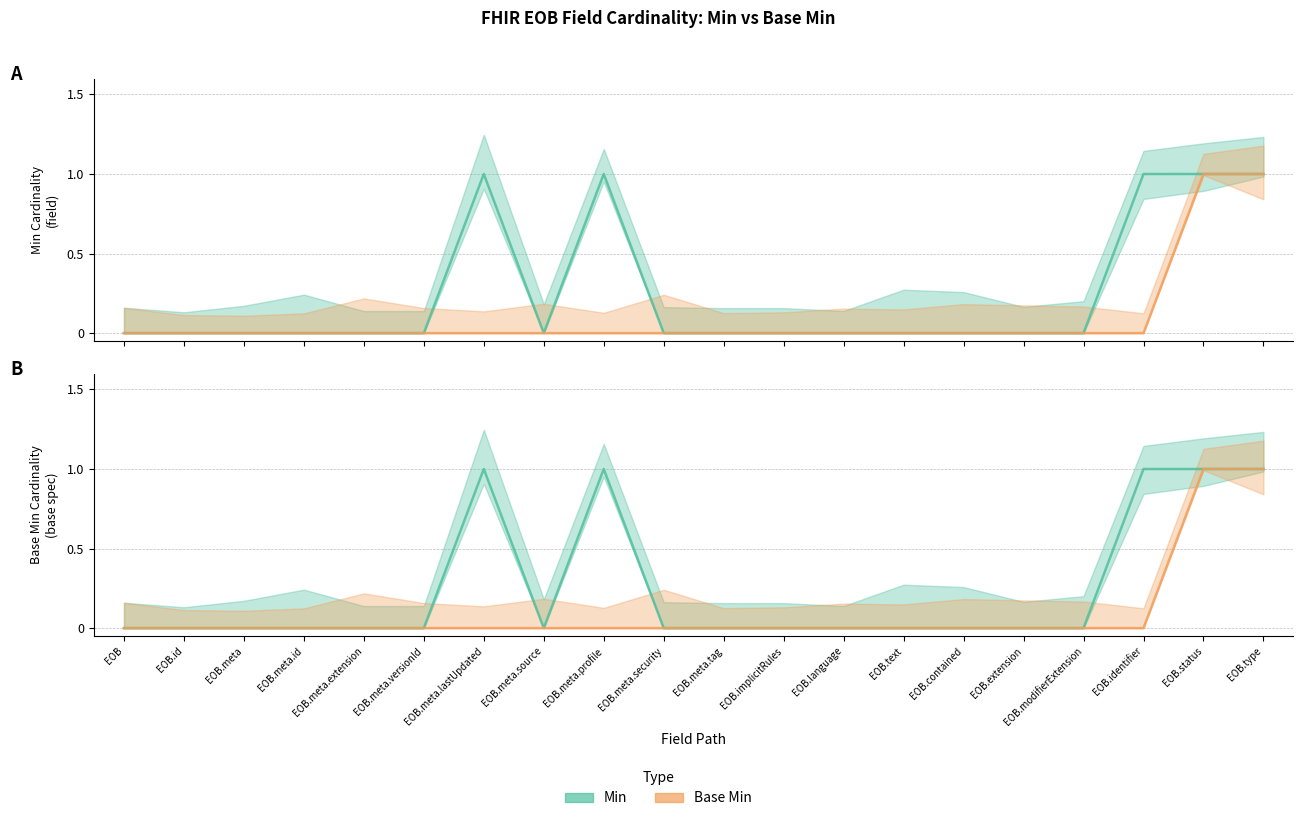

How many data points in Min are above 0?

5